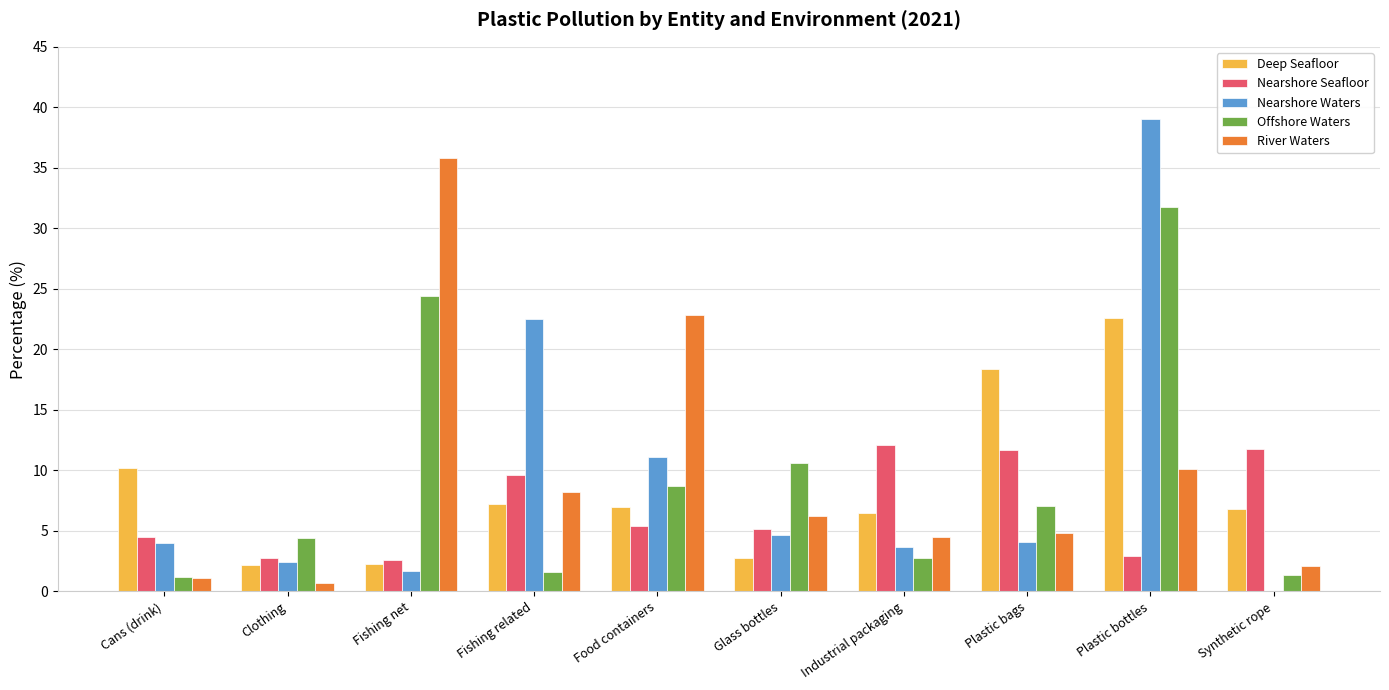

True or false: Deep Seafloor has a value of 2.0 at Industrial packaging.

False